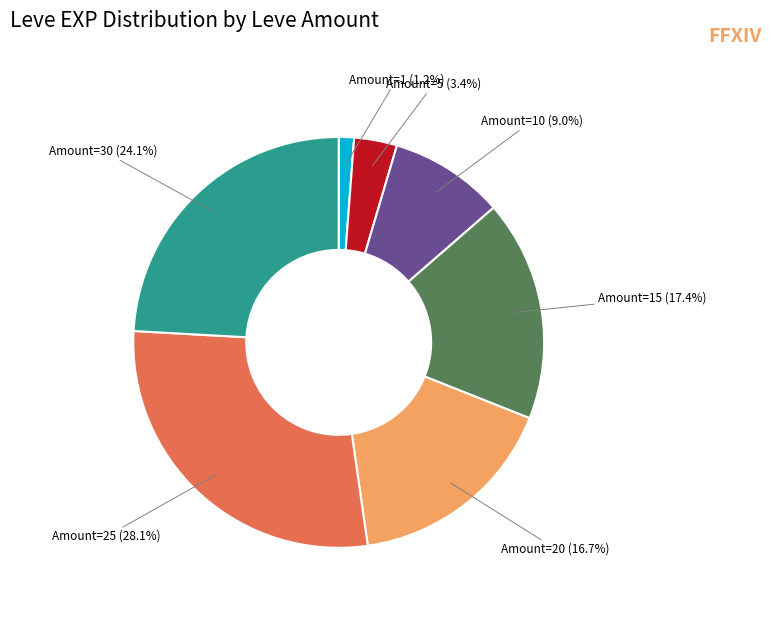

Which slice is the smallest?

Amount=1 (1.2%)